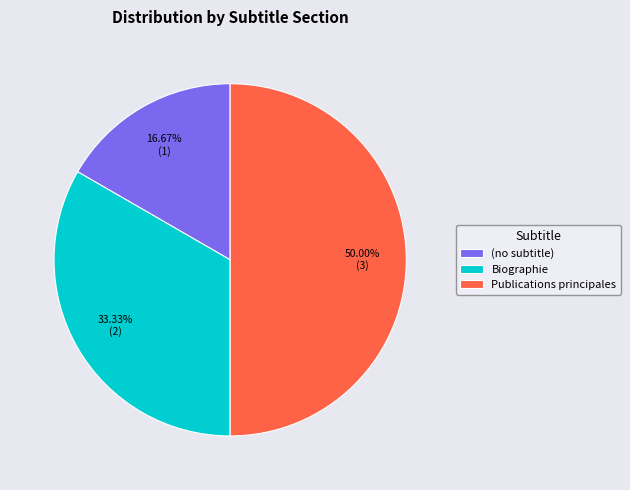

Is the sum of Publications principales and (no subtitle) greater than half?

Yes